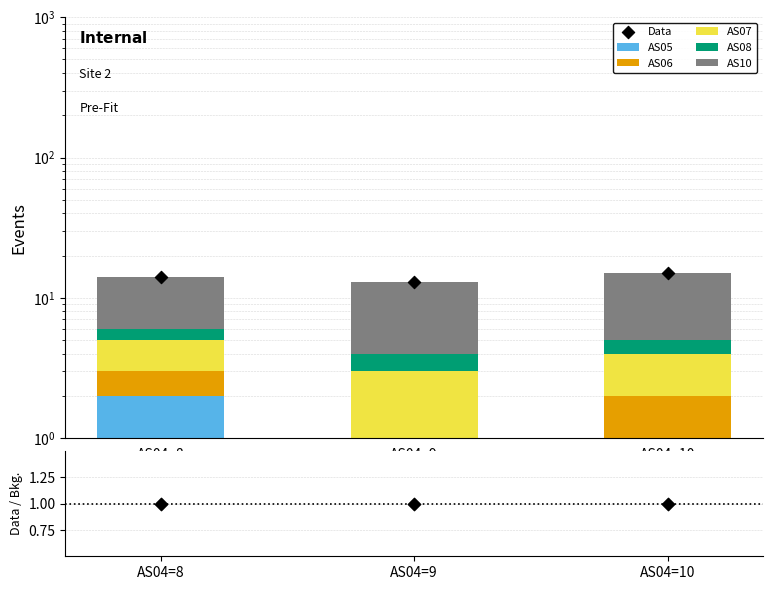

At which category is the sum across all series the highest?

AS04=10